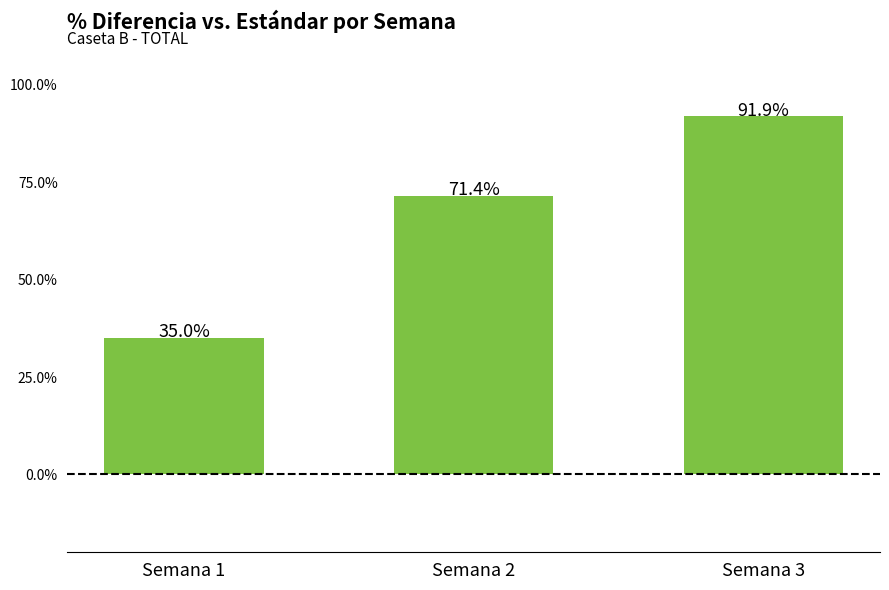

What is the average value?

66.1